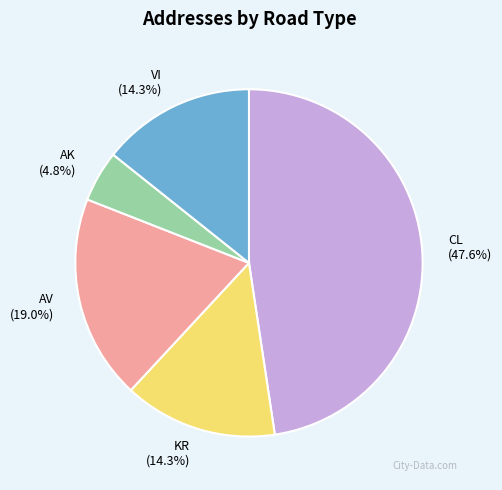

To the nearest percent, what is the difference between the largest and smallest slice percentages?

43%